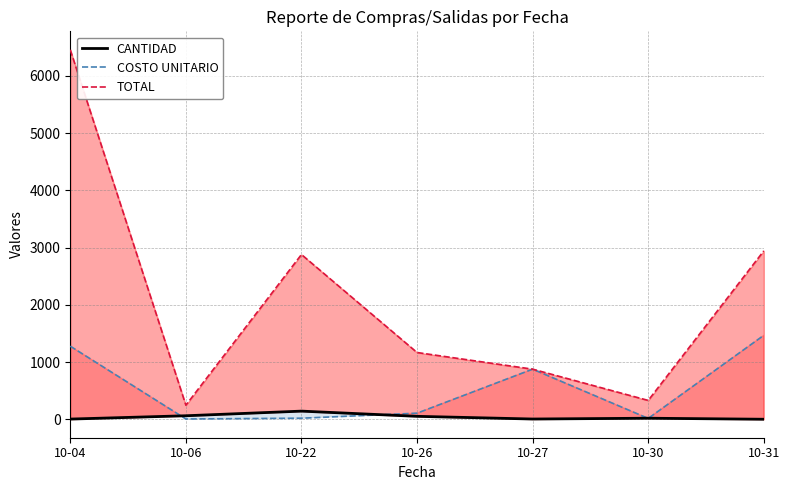

Rank the series by their average value, from highest to lowest.

TOTAL, COSTO UNITARIO, CANTIDAD